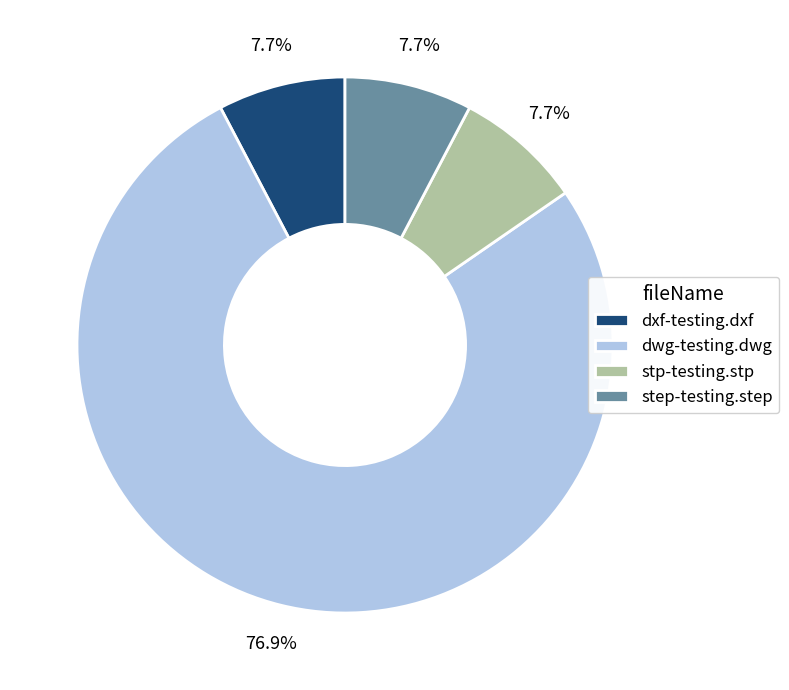

What percentage is NOT represented by dxf-testing.dxf?

92.3%